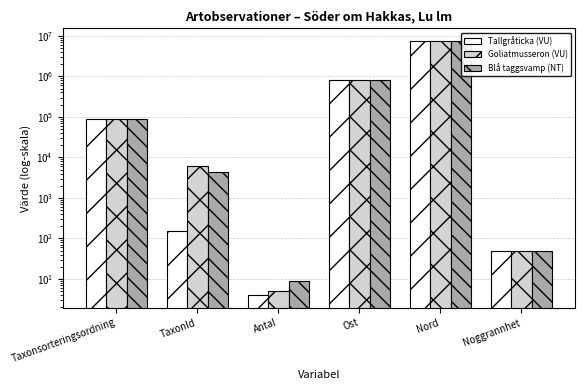

What is the smallest value displayed?

4